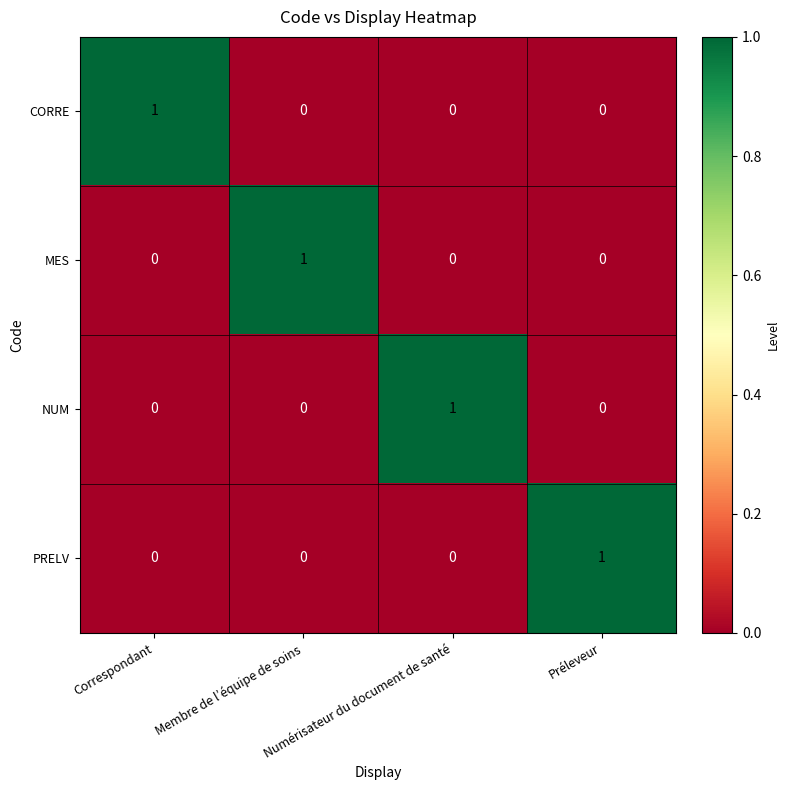

At how many categories does at least one series exceed 0?

4